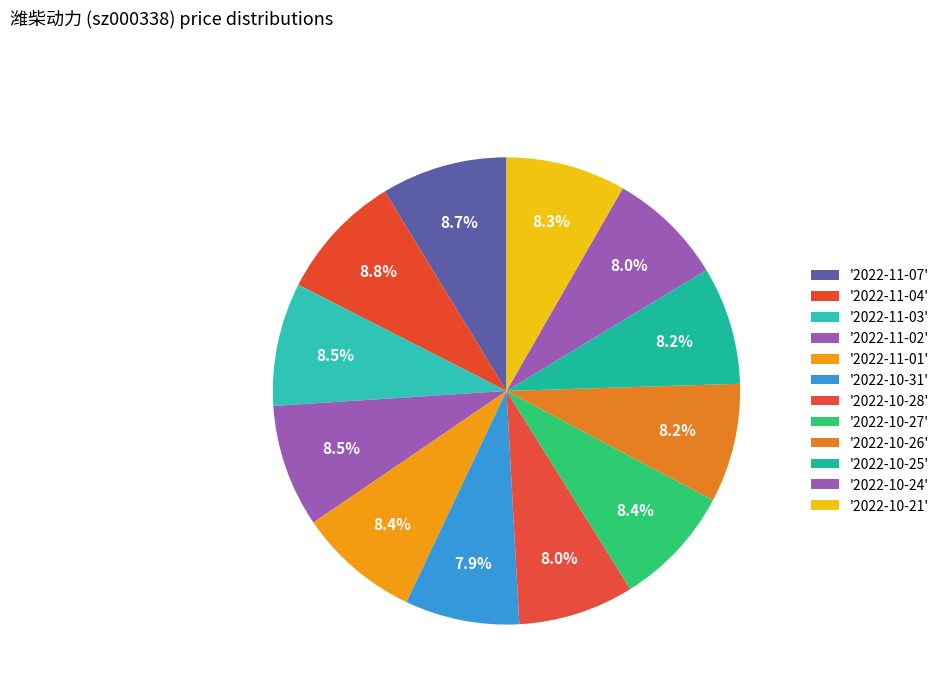

Which category has the biggest portion of the pie?

2022-11-04